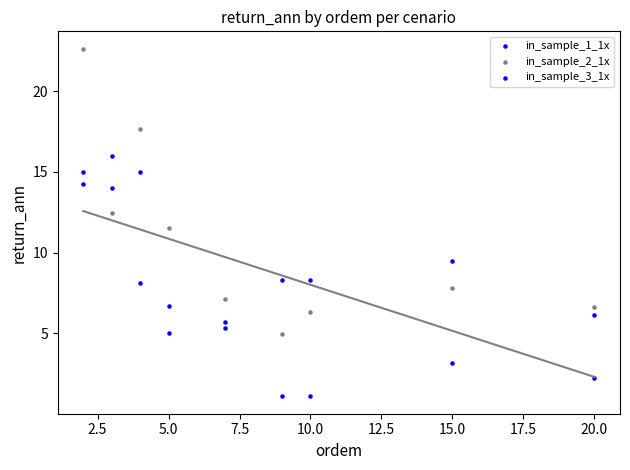

How many points are shown in the scatter plot?

27